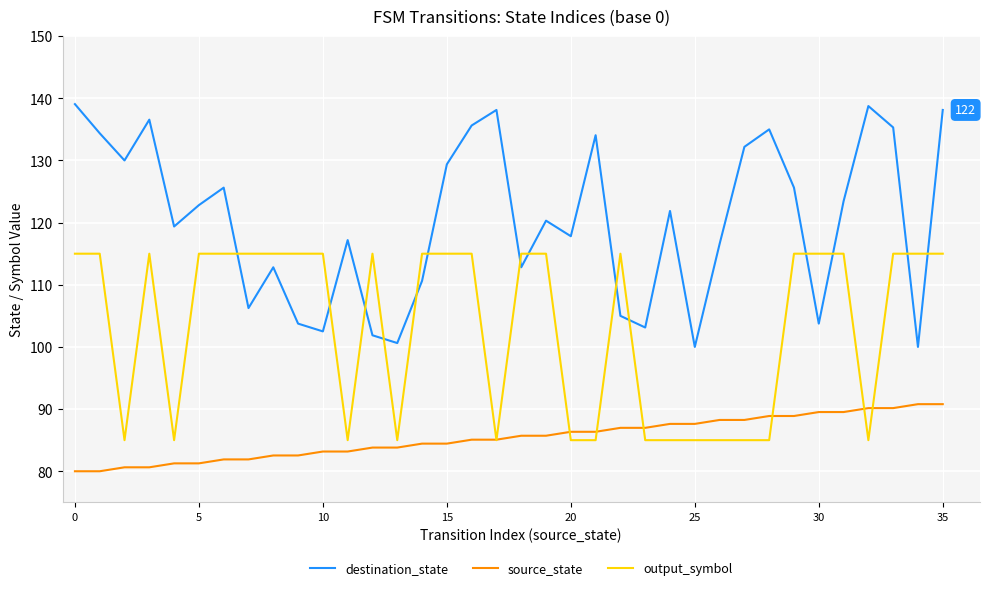

Which series has the widest spread of values?

destination_state